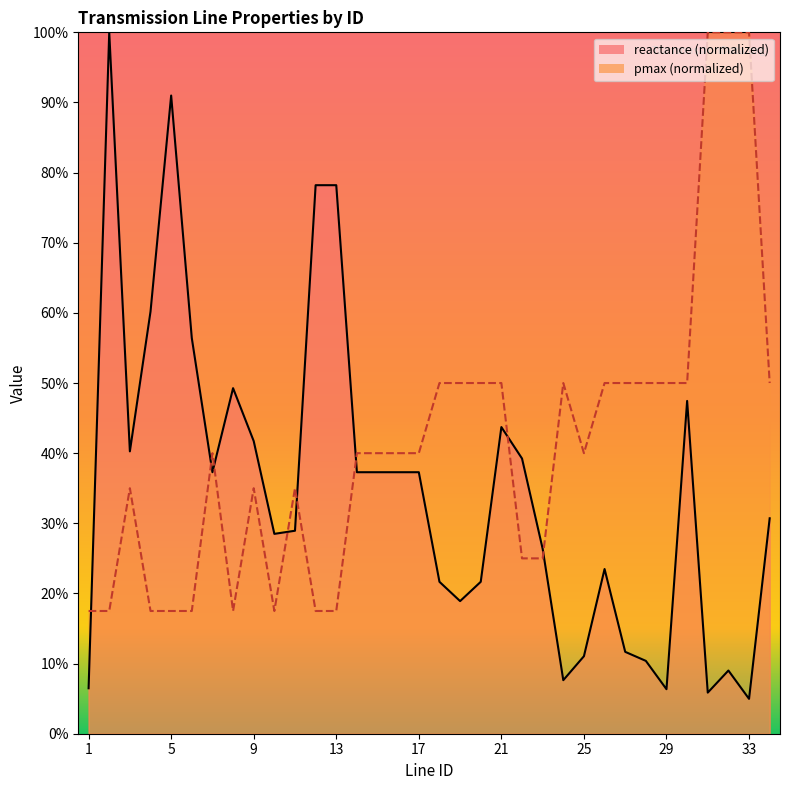

The pmax series shows 0.6 at 7. True or false?

False